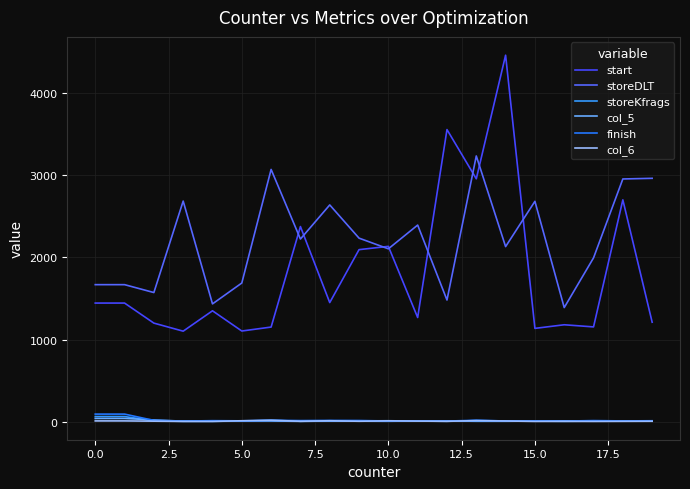

What is the average value of the start series?

1823